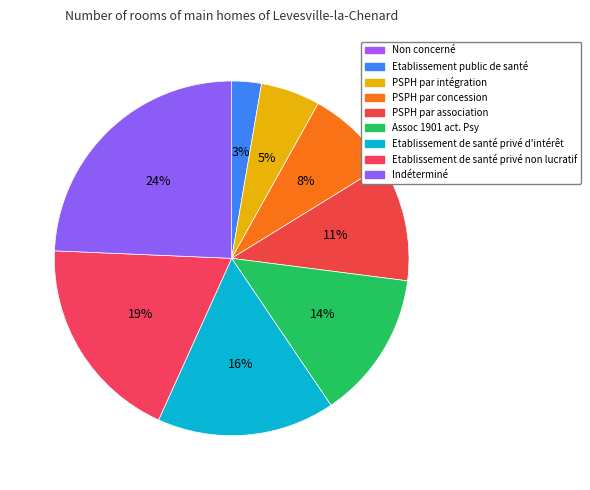

Does any single category account for the majority?

No